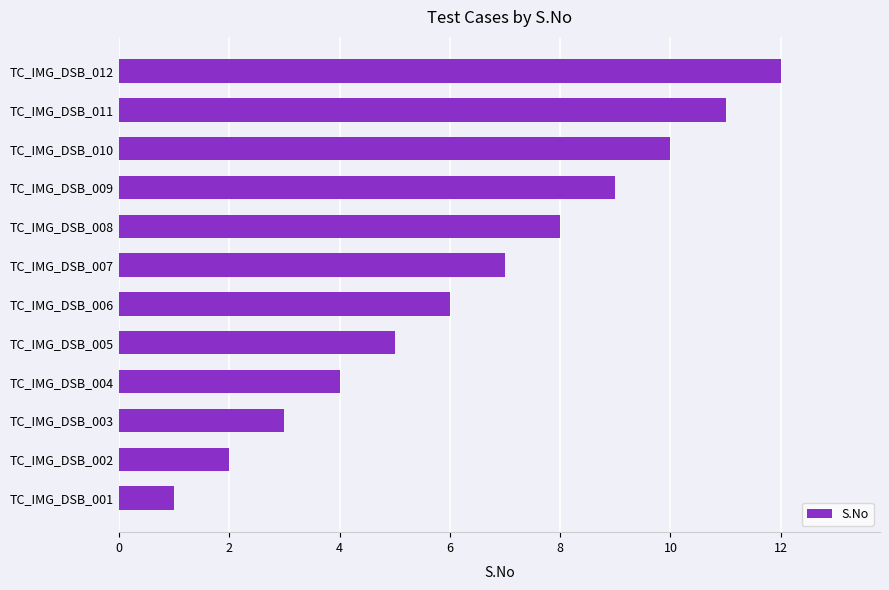

List the labels in order of value, largest first.

TC_IMG_DSB_012, TC_IMG_DSB_011, TC_IMG_DSB_010, TC_IMG_DSB_009, TC_IMG_DSB_008, TC_IMG_DSB_007, TC_IMG_DSB_006, TC_IMG_DSB_005, TC_IMG_DSB_004, TC_IMG_DSB_003, TC_IMG_DSB_002, TC_IMG_DSB_001